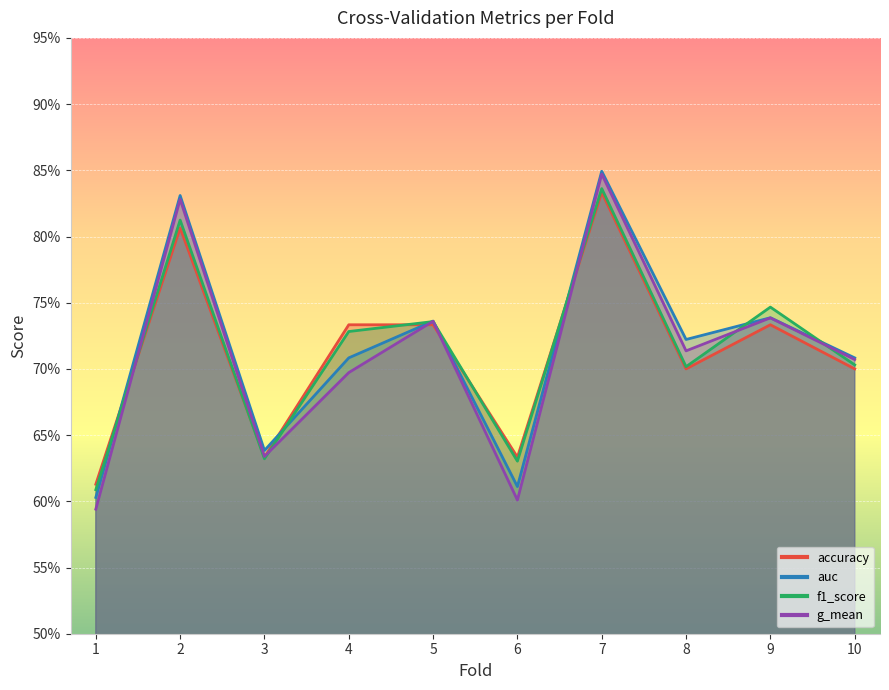

At which category is the sum across all series the highest?

7